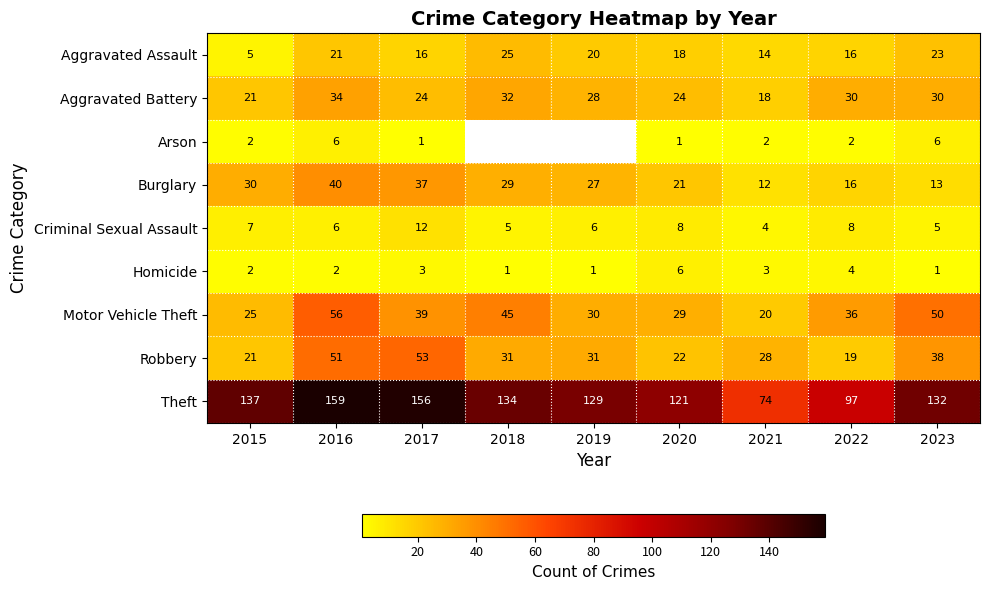

At which label does Burglary first exceed 27?

2015